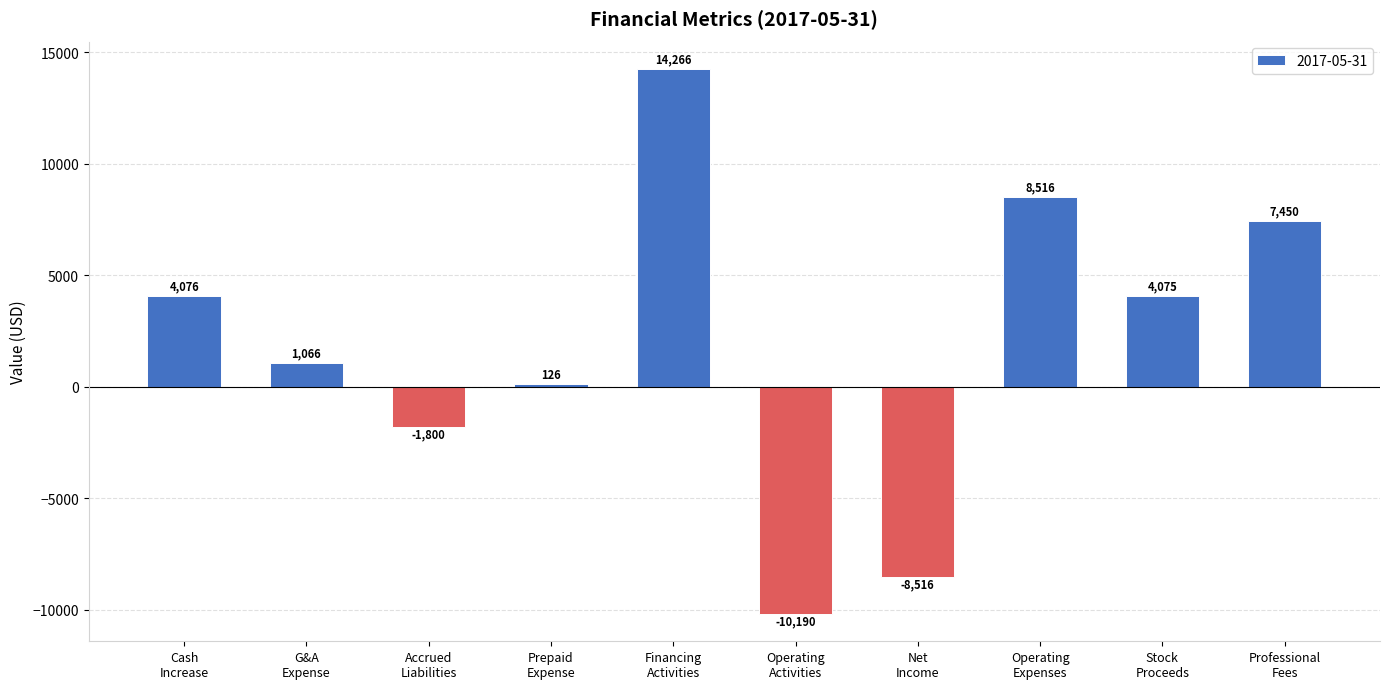

Where does the data first go above 4075?

Cash
Increase